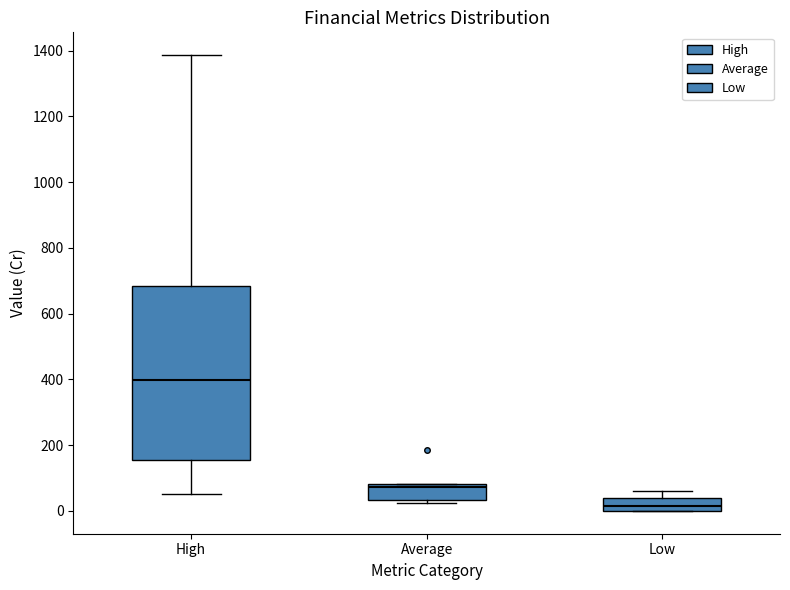

Which box's median line is the lowest?

Low